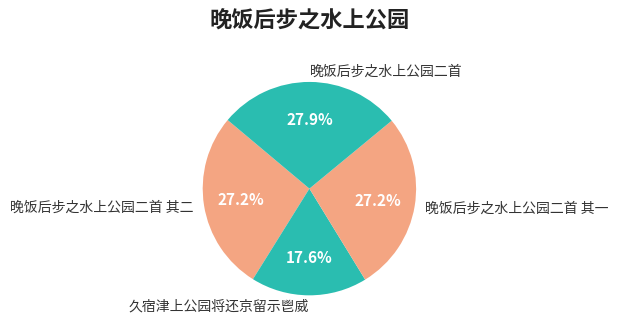

Rank the categories by value from highest to lowest.

晚饭后步之水上公园二首, 晚饭后步之水上公园二首 其二, 晚饭后步之水上公园二首 其一, 久宿津上公园将还京留示鬯威